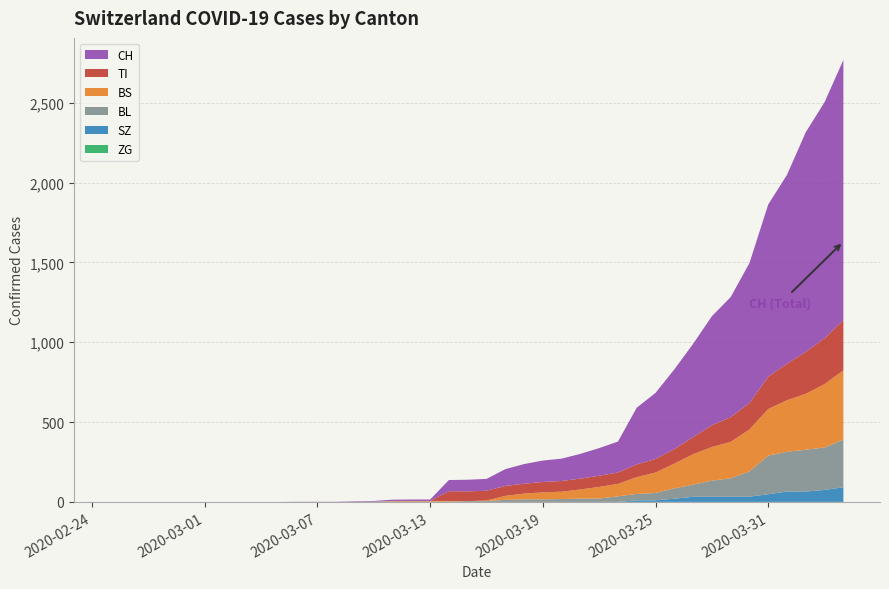

Reading left to right, transcribe all the data shown in this chart.

TI: 0	0	0	0	0	0	0	0	0	0	0	0	0	0	0	0	0	0	61	61	61	62	62	65	67	68	70	71	80	85	91	107	136	155	165	202	229	263	287	314
ZG: 0	0	0	0	0	0	0	0	0	0	0	0	0	0	0	0	0	0	0	0	0	0	0	0	0	0	0	0	0	0	0	0	0	0	0	0	0	0	0	0
BL: 0	0	0	0	0	0	0	0	0	0	0	0	0	1	2	2	2	2	2	5	5	13	16	16	18	21	21	35	40	46	65	76	100	115	158	242	249	262	266	298
BS: 0	0	0	0	0	0	0	0	0	0	0	0	0	0	0	4	4	4	4	0	4	25	36	44	46	57	73	78	105	128	155	191	211	228	263	292	323	350	397	434
SZ: 0	0	0	0	0	0	0	0	0	0	0	0	0	0	0	0	0	0	0	0	0	0	0	0	0	0	0	0	10	10	20	32	33	33	33	48	65	65	75	92
CH: 0	0	0	0	0	0	0	0	0	0	1	1	1	3	4	8	9	9	70	73	74	105	123	134	140	155	173	194	355	414	499	584	683	752	877	1079	1183	1376	1479	1630